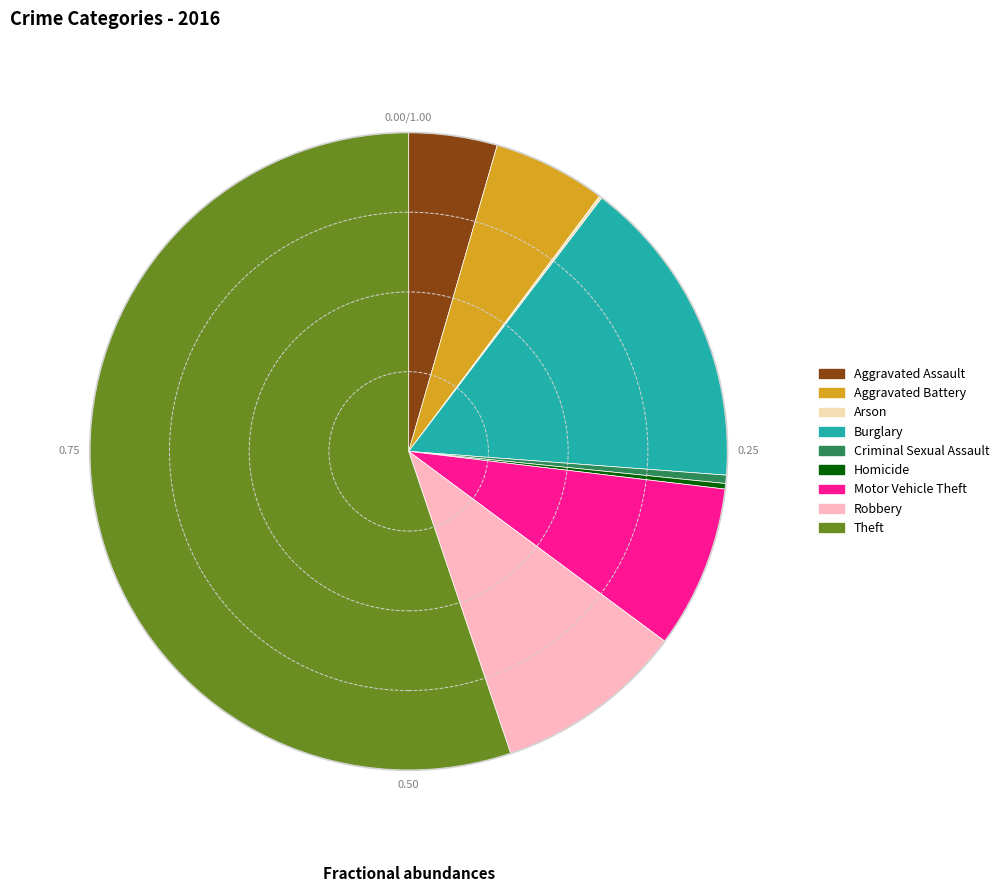

What is the ratio of the value at Burglary to the value at Aggravated Assault?

3.5